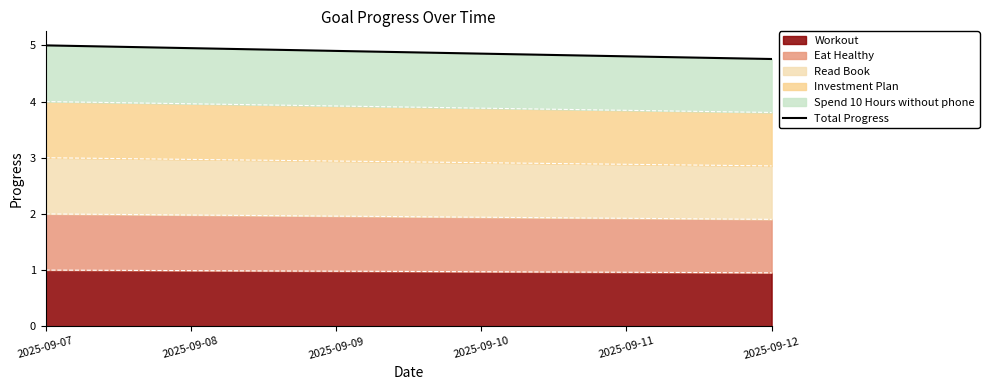

What is the ratio of the value at 2025-09-10 to the value at 2025-09-07?

1.0